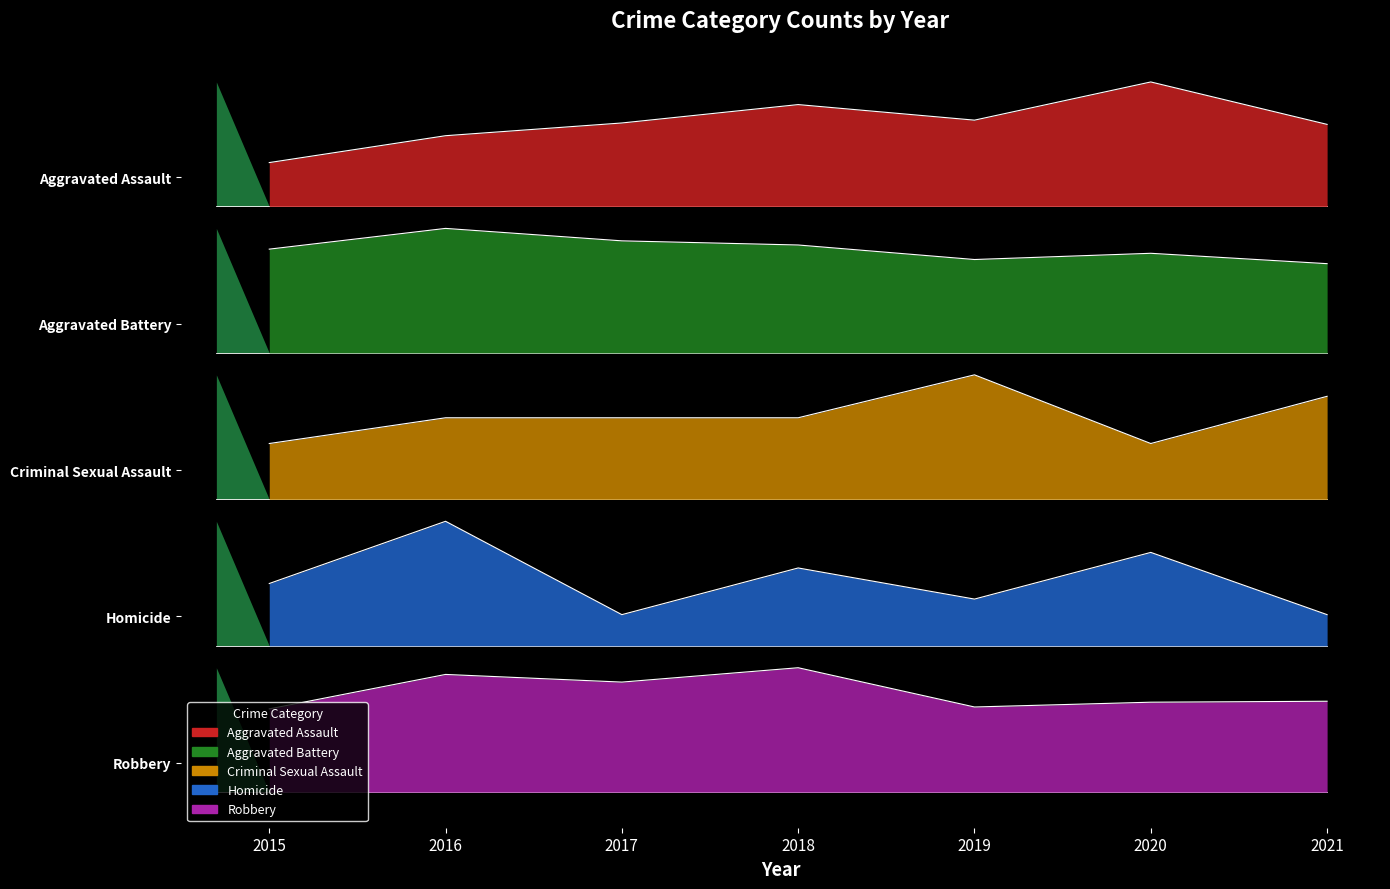

Does the chart have visible grid lines?

No